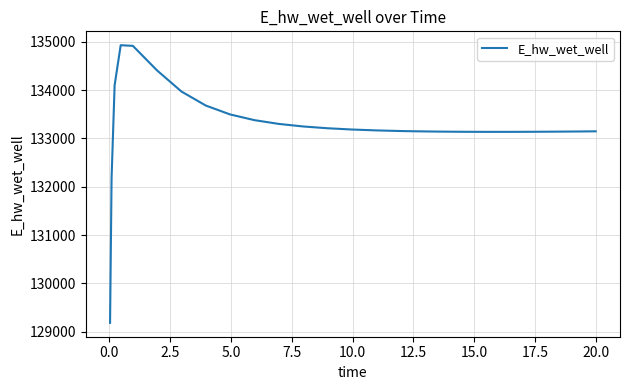

What is the maximum value shown in the chart?

134929.1